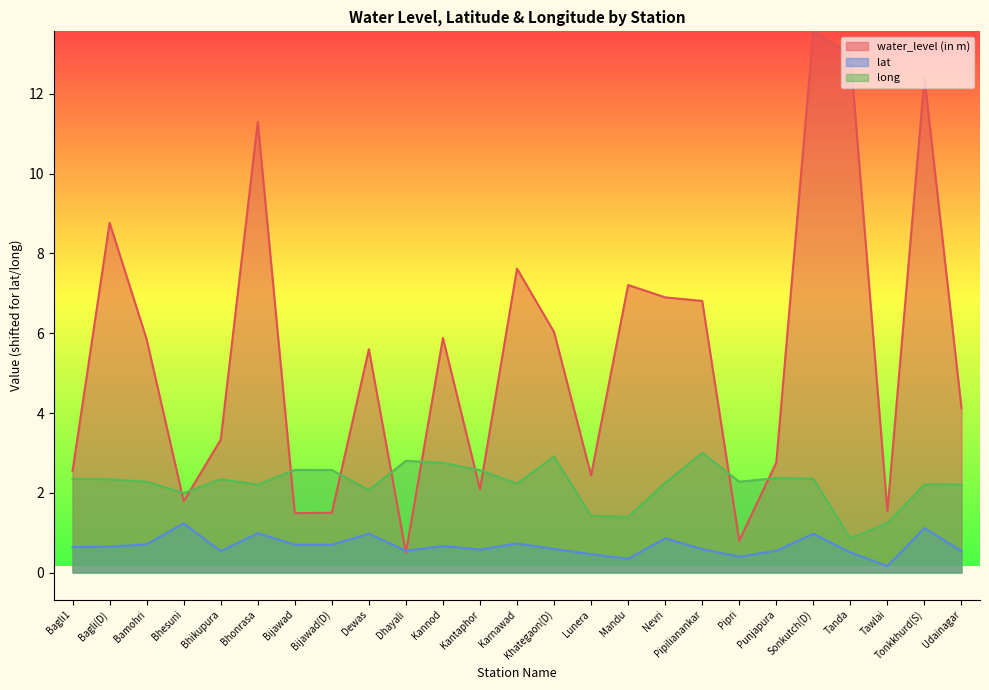

What value does the lat series have at Bhikupura?

0.5